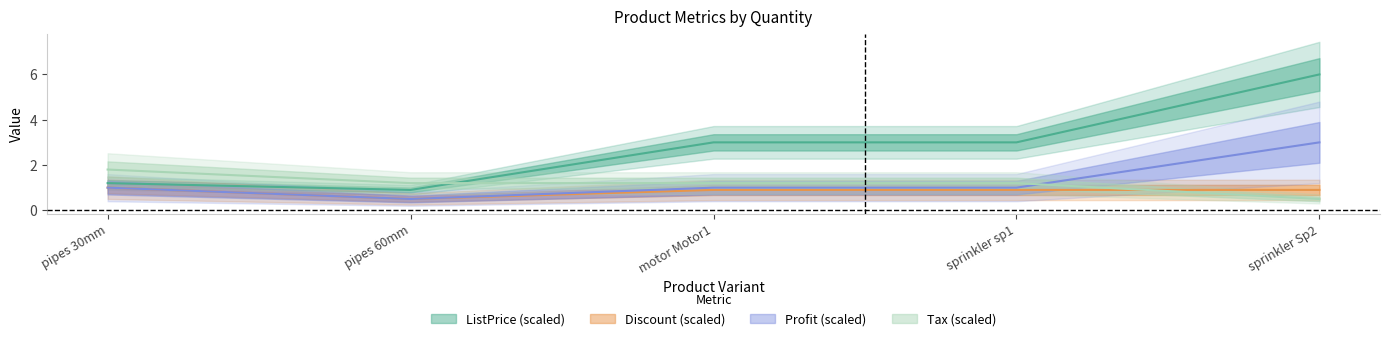

Where do Profit and Tax first cross each other?

sprinkler sp1 and sprinkler Sp2